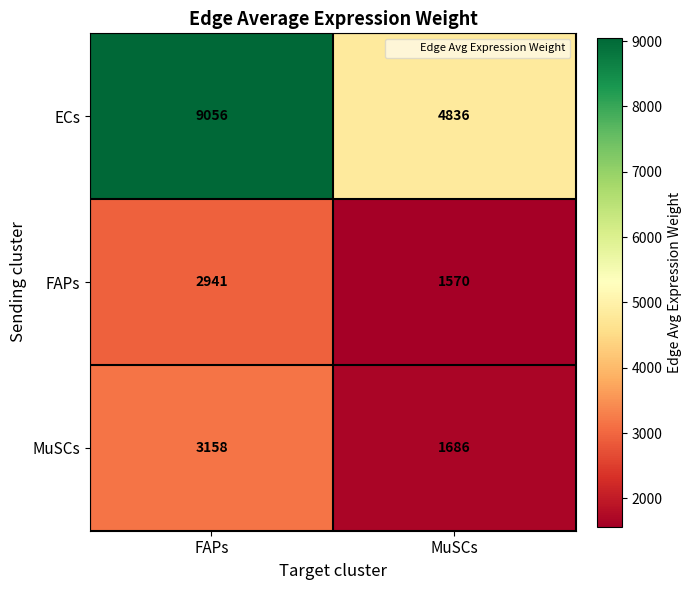

True or false: MuSCs has a value of 5640 at FAPs.

False